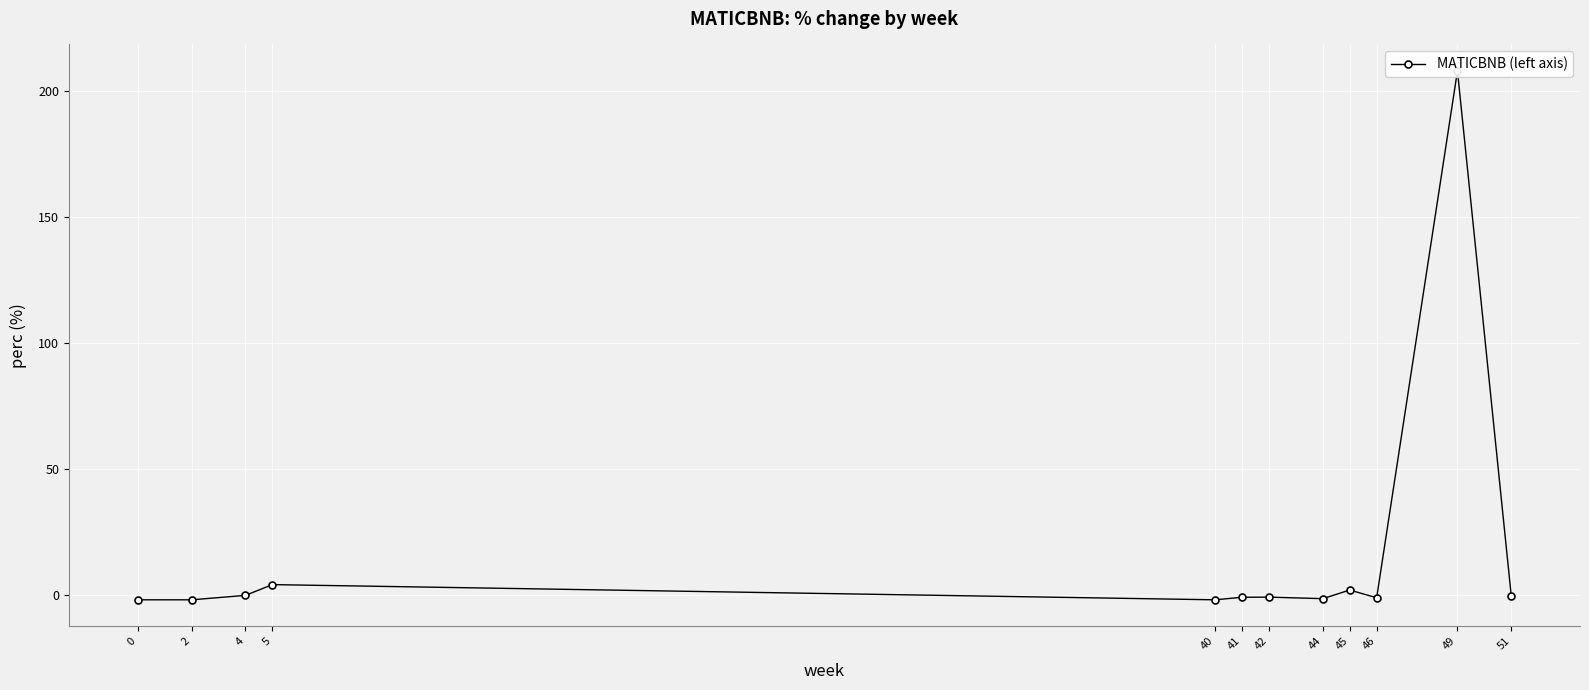

Where is the data nearest to the value 103?

5